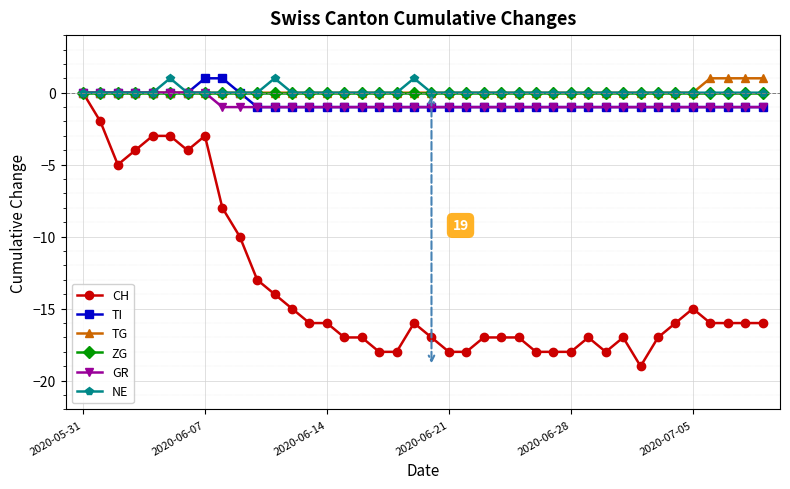

Which series has the widest spread of values?

CH